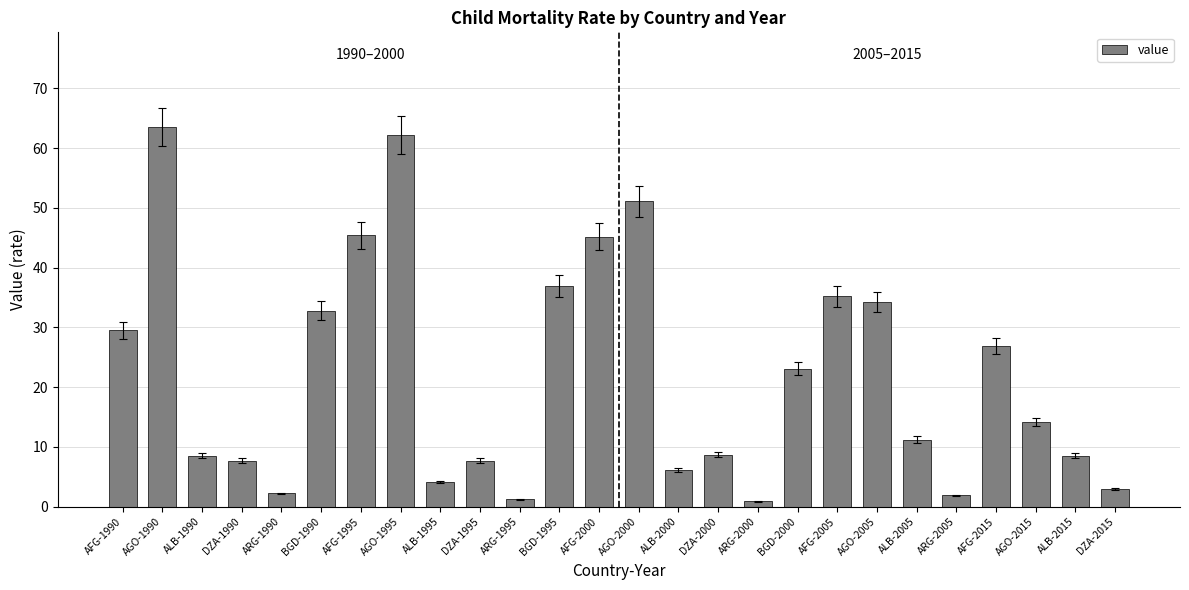

What is the value of the 12th bar from the left?

36.9